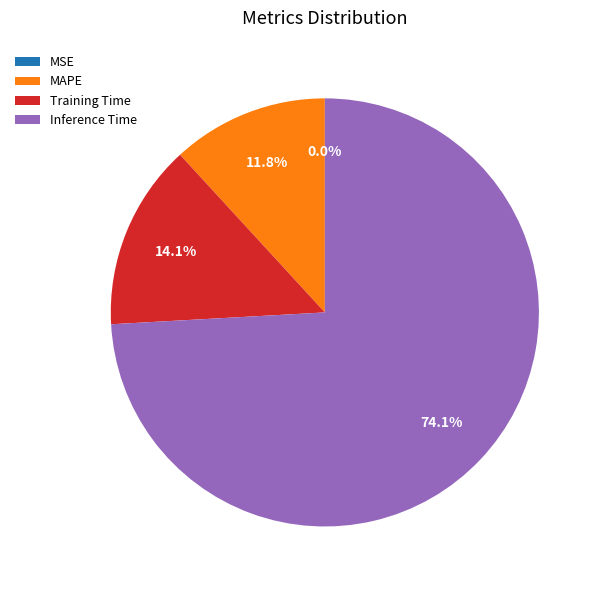

To the nearest percent, what percentage of the pie is Inference Time?

74%